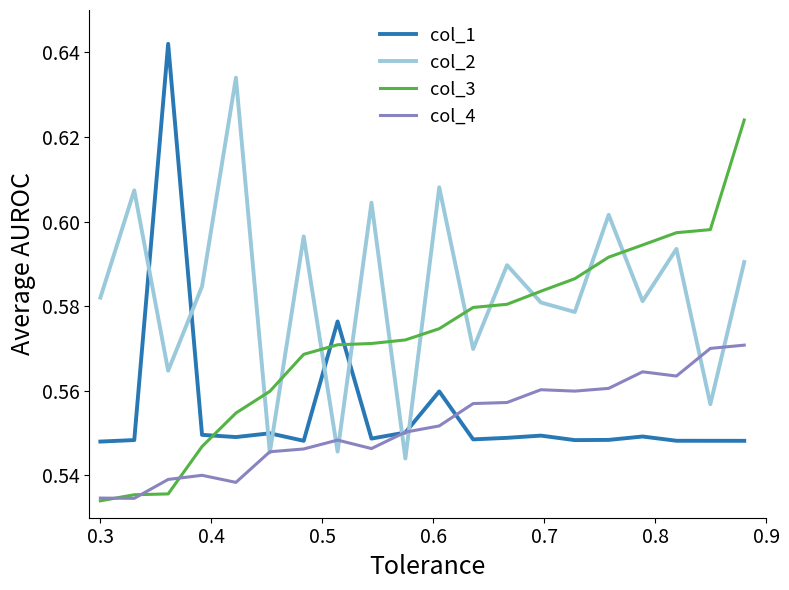

Count the number of data series in this chart.

4